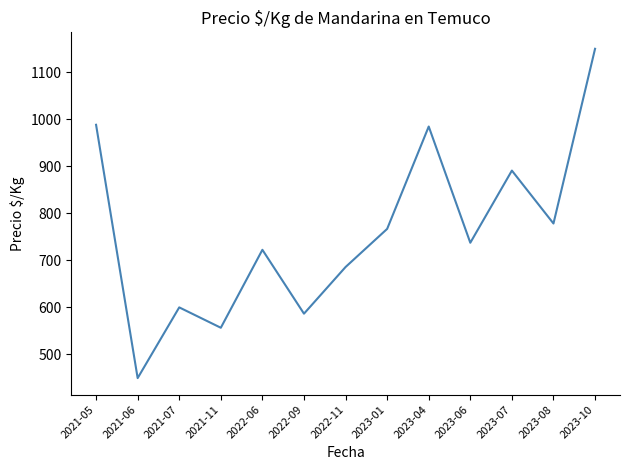

What is the ratio of the value at 2023-07 to the value at 2023-06?

1.2